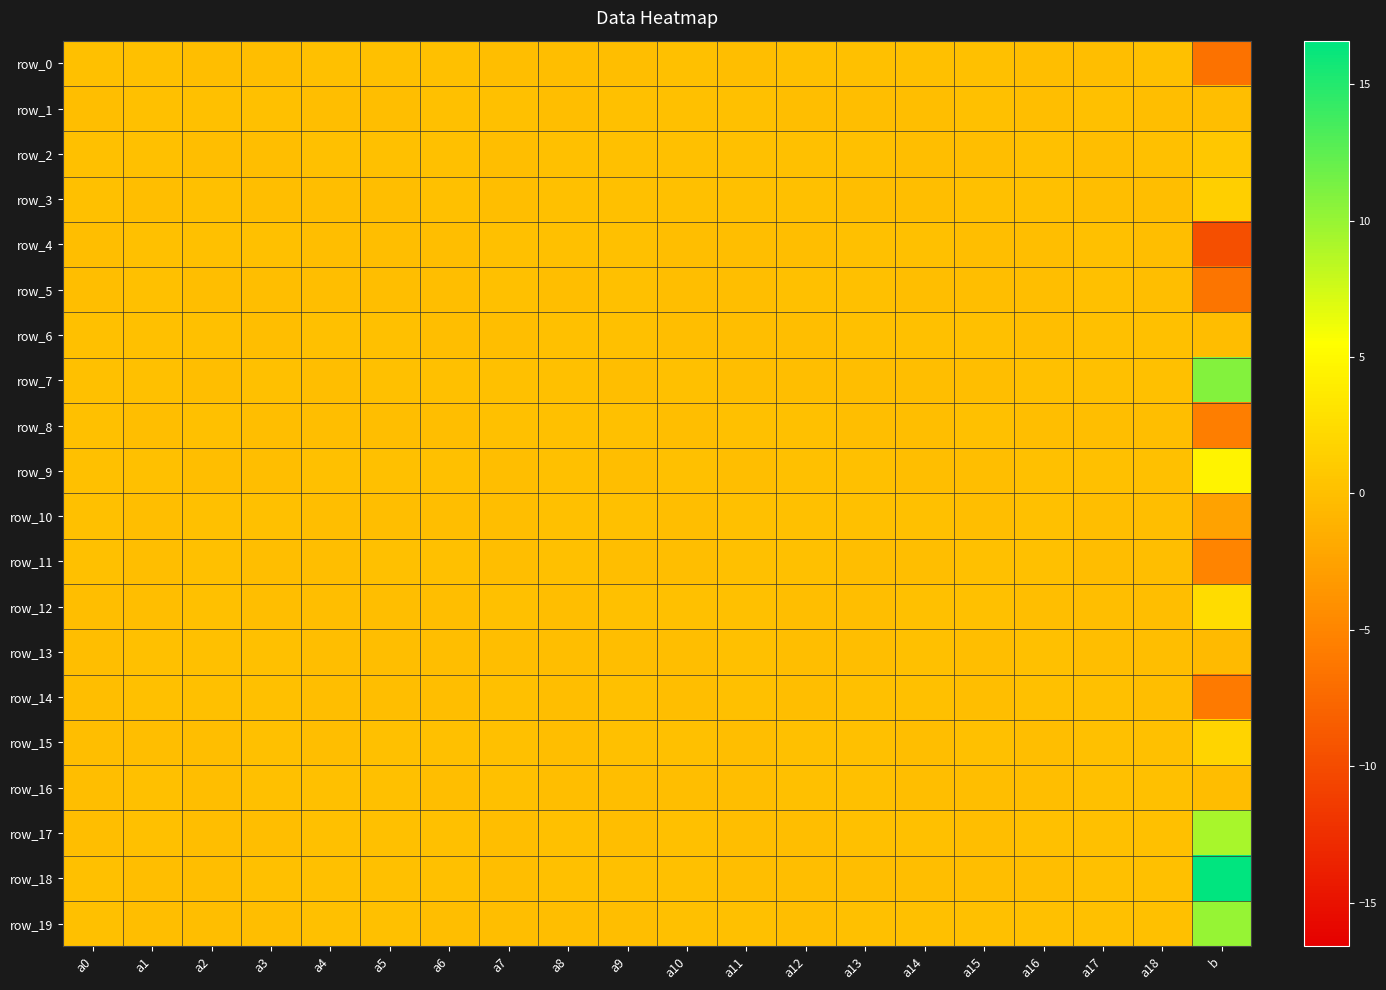

Which category has the highest value across all series?

b